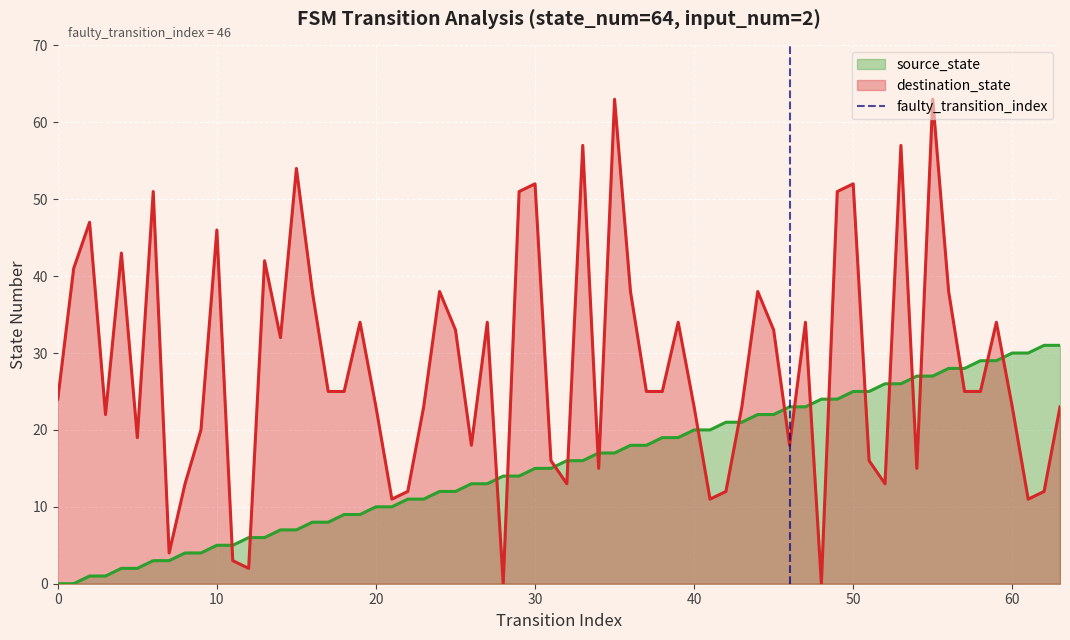

True or false: destination_state has a value of 5 at 40.

False